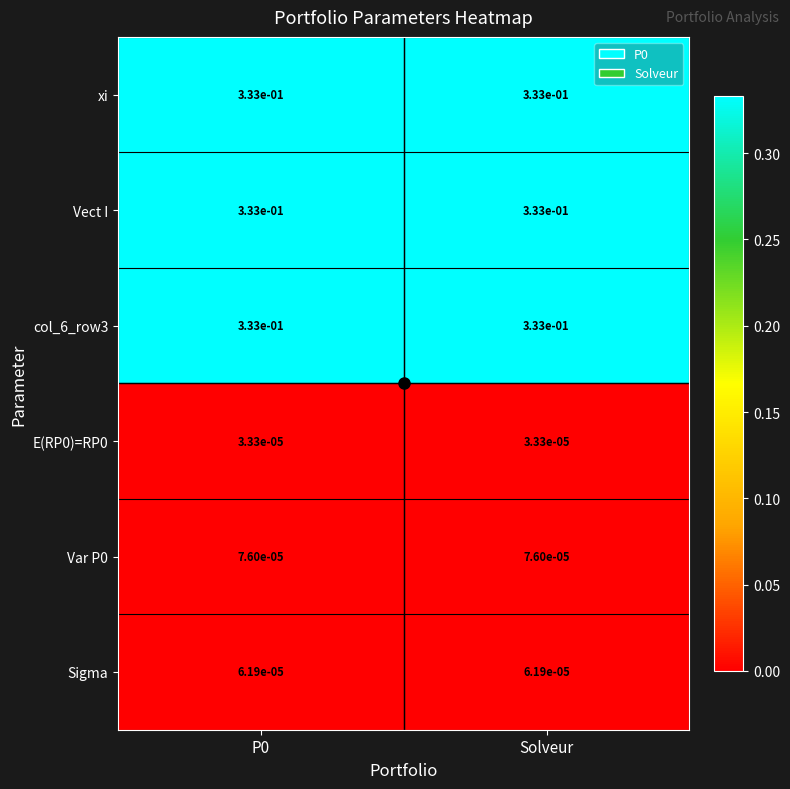

Count the number of data series in this chart.

6